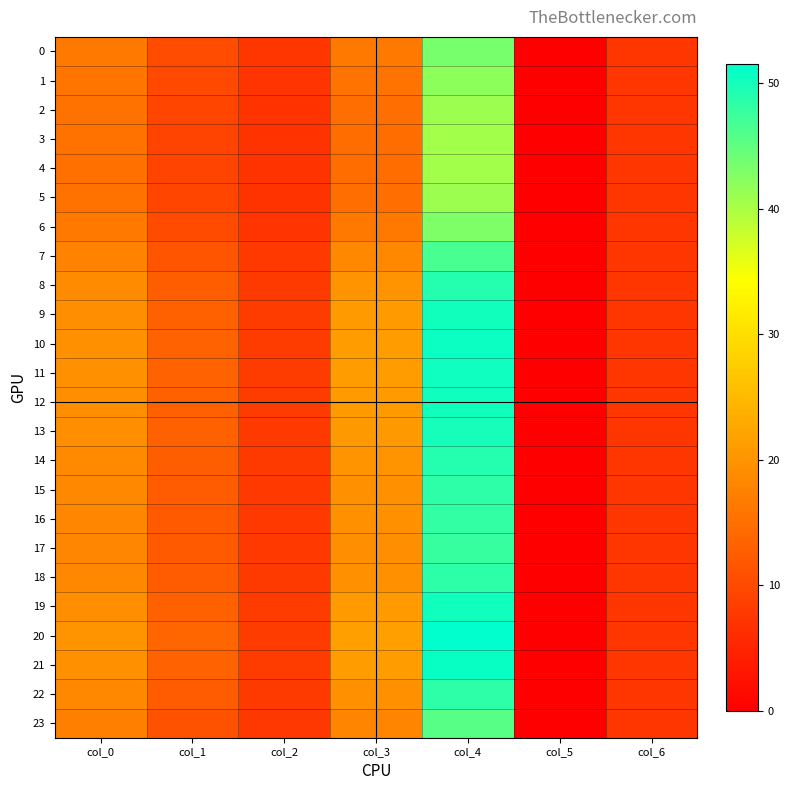

Which label corresponds to the smallest value in the chart?

col_5